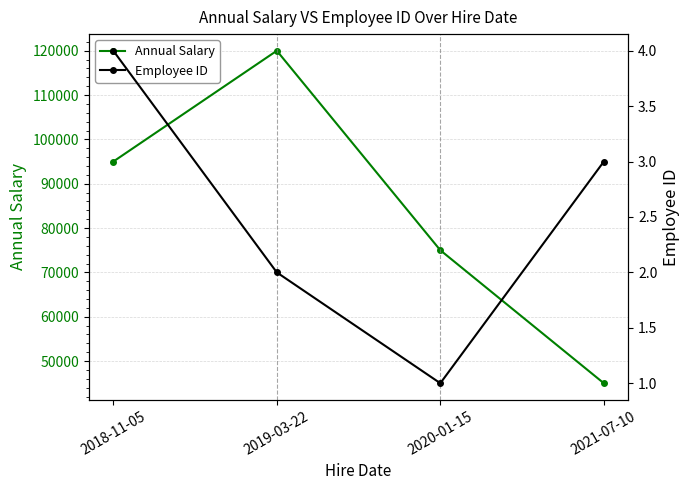

In Employee ID, how many points are lower than both neighbors (excluding endpoints)?

1